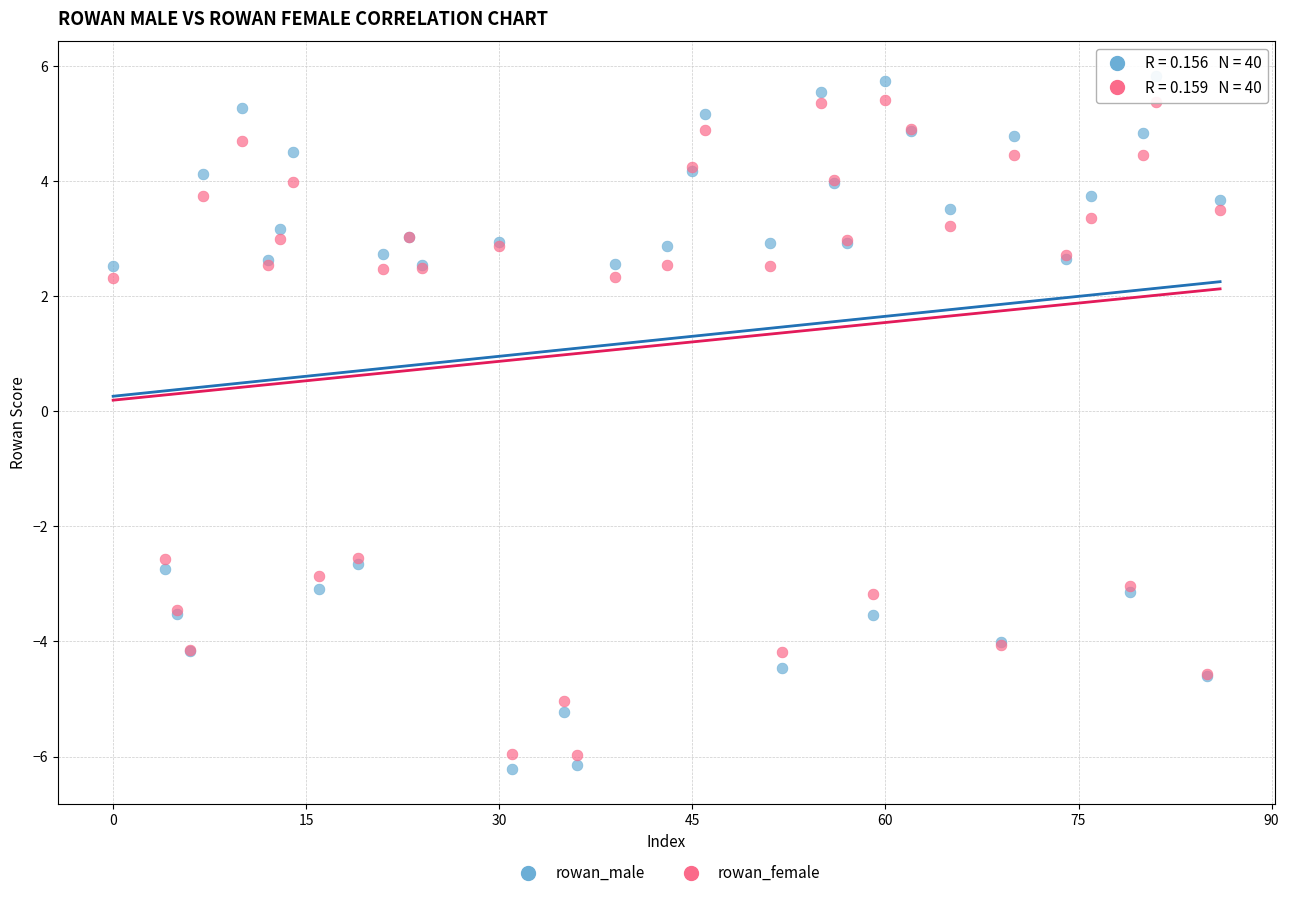

Which series has the largest Y range (max minus min)?

rowan_male